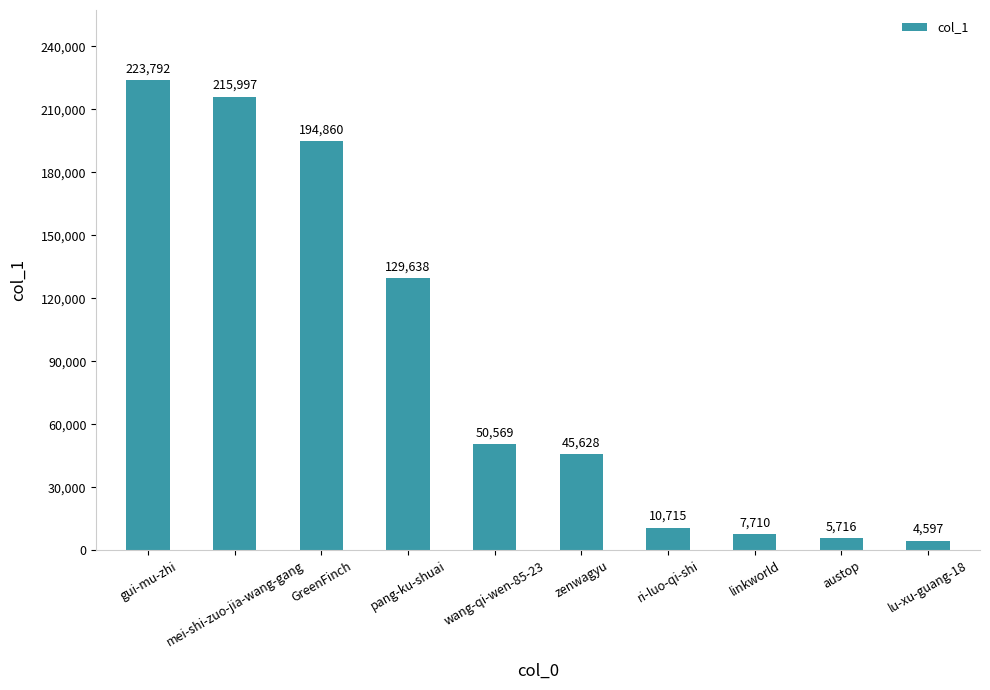

What value does the data have at austop, to the nearest 50?

5700